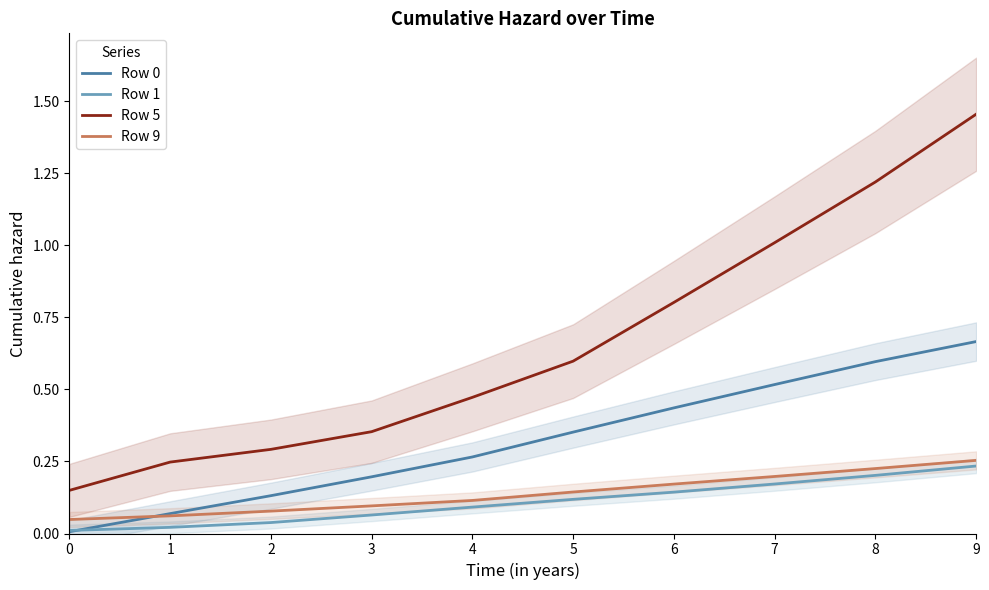

How many lines are shown in the chart?

4